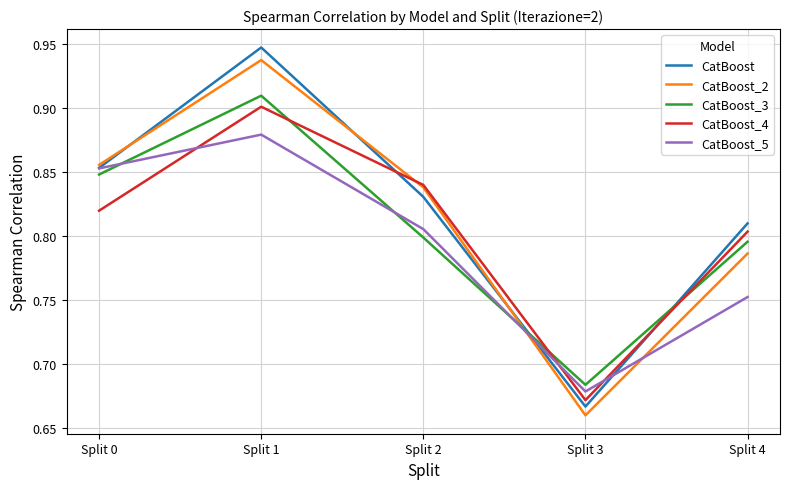

Is it true that CatBoost_5 equals 0.9 at Split 0?

True